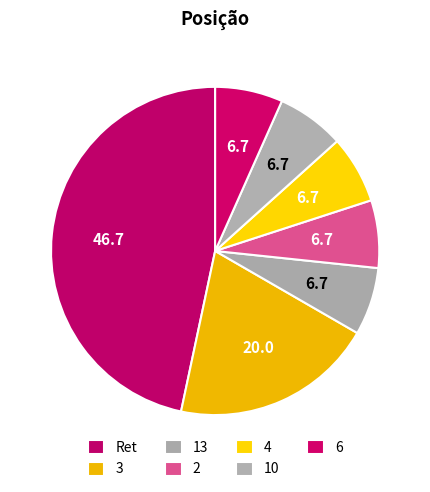

Approximately how many times larger is the value at 13 compared to 6?

1.0